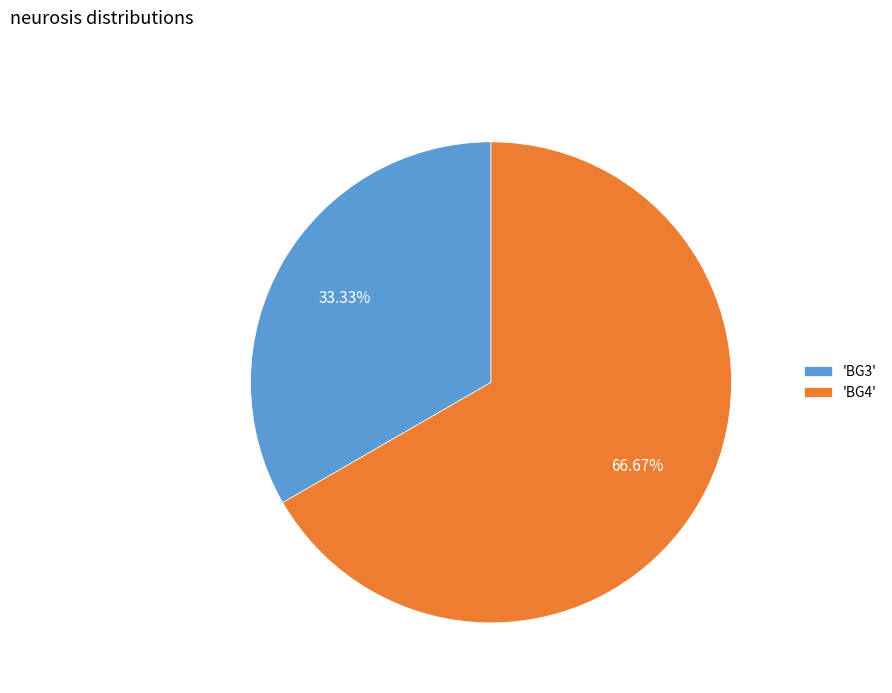

Is there a majority slice in this chart?

Yes